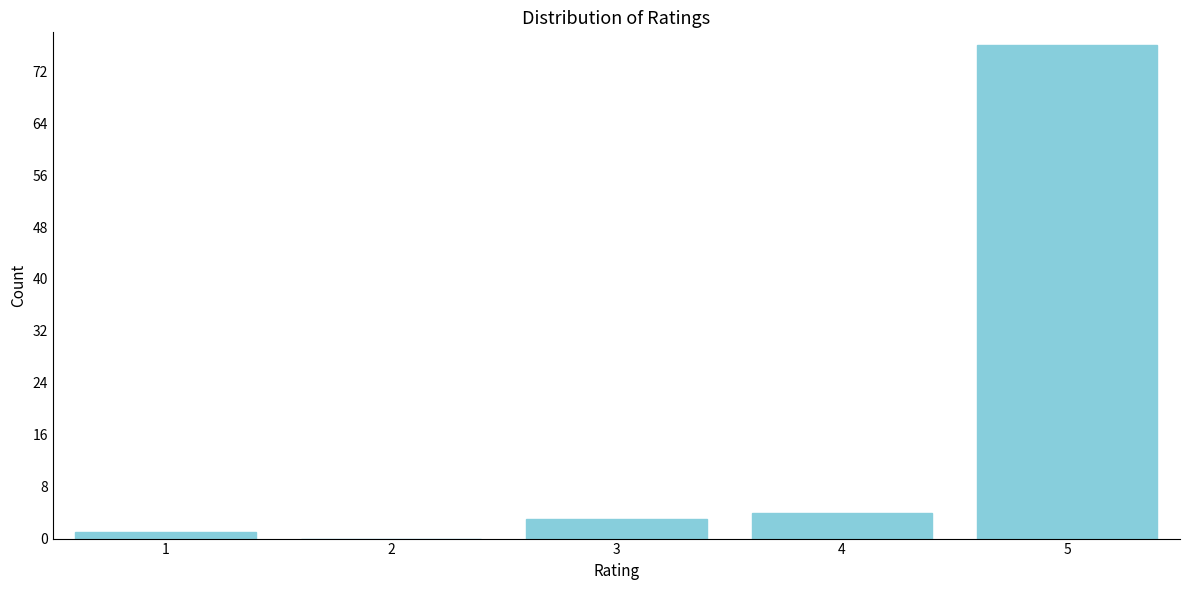

Reading left to right, transcribe all the data shown in this chart.

1=1	2=0	3=3	4=4	5=76